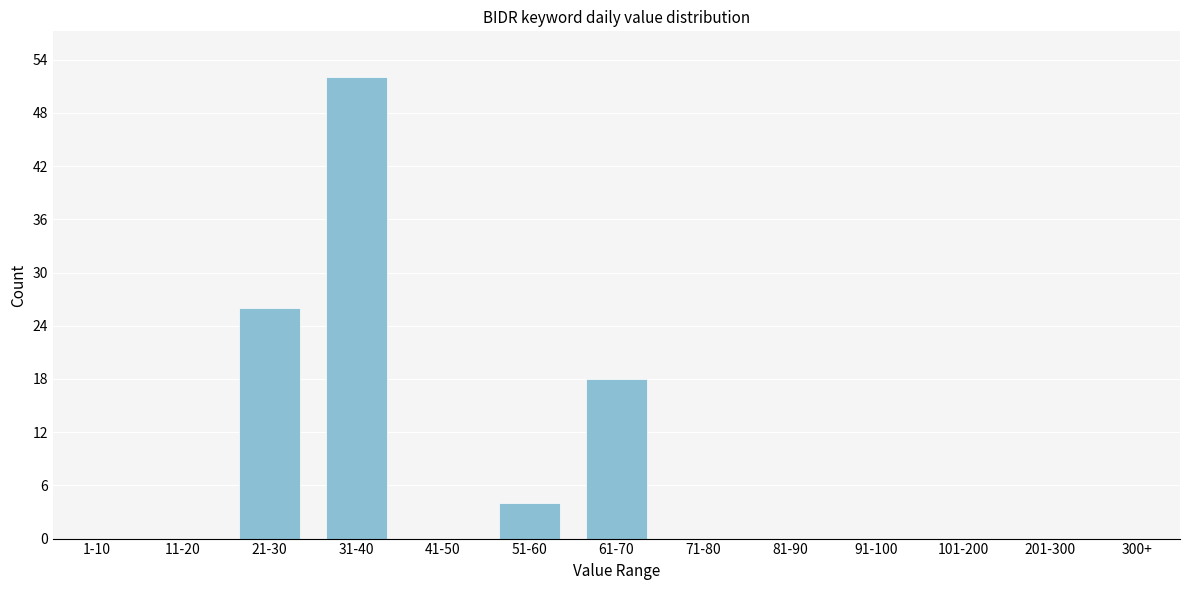

Reading right to left, list all the values displayed in this chart.

300+=0	201-300=0	101-200=0	91-100=0	81-90=0	71-80=0	61-70=18	51-60=4	41-50=0	31-40=52	21-30=26	11-20=0	1-10=0